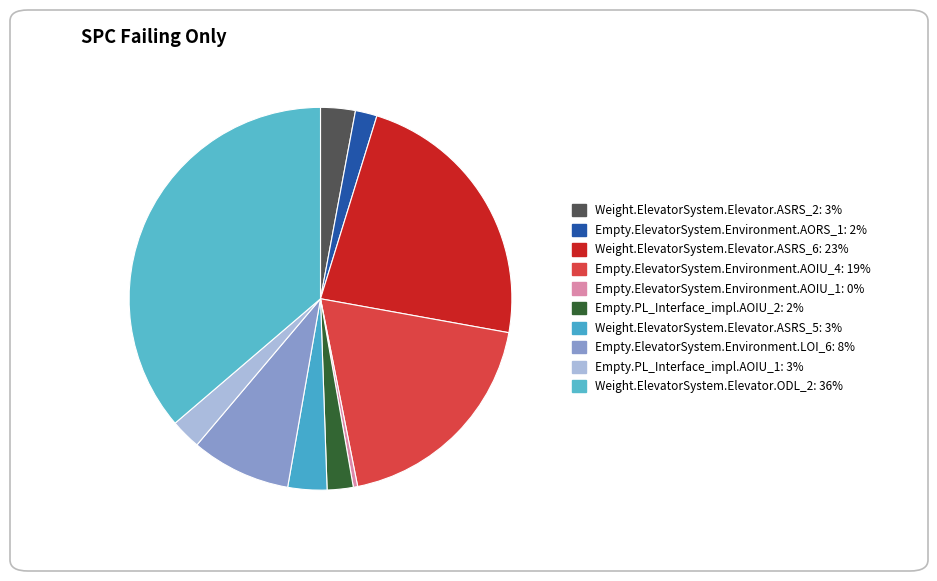

Does any single category account for the majority?

No